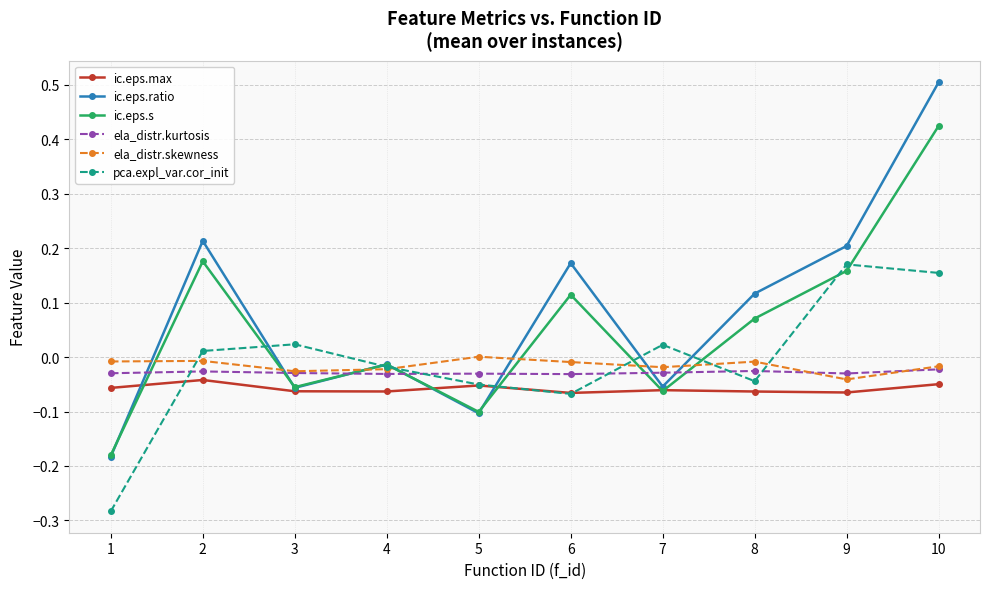

Between 1 and 5, which series saw the biggest shift?

pca.expl_var.cor_init